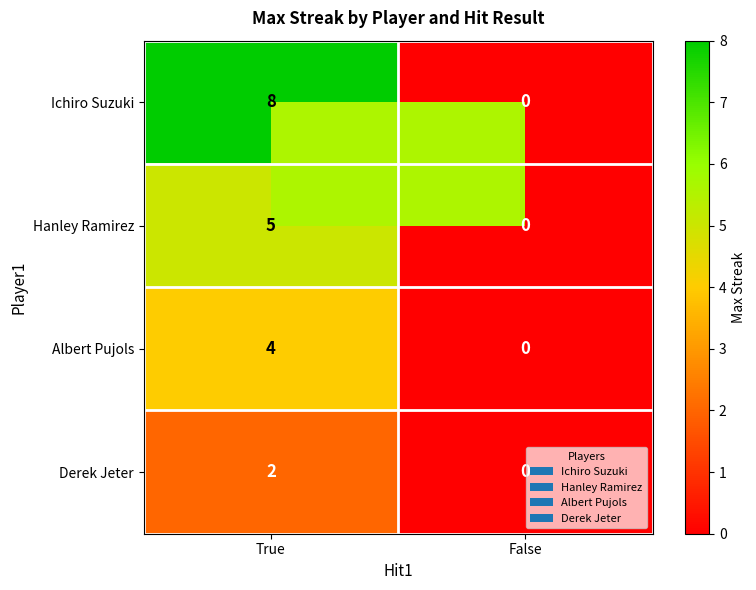

At which category is the sum across all series the highest?

True